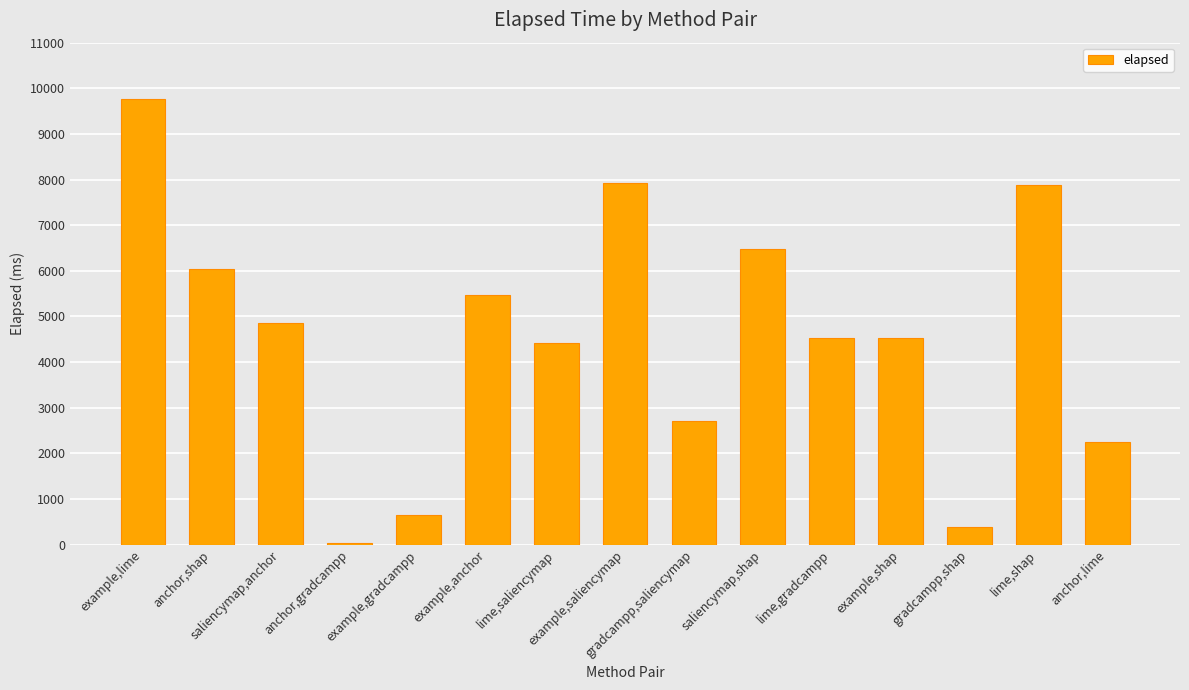

Approximately how many times larger is the value at anchor,lime compared to example,lime?

0.2